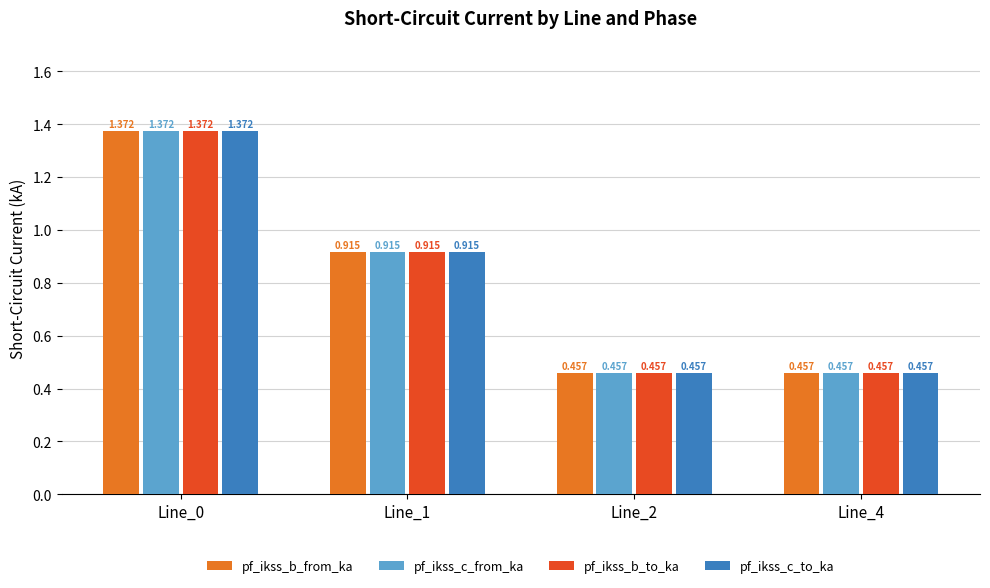

Are the bars grouped side by side (vs. stacked)?

Yes